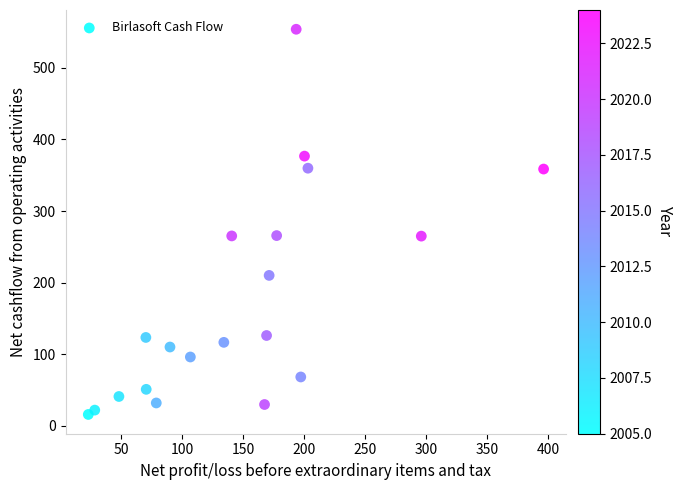

What is the range of X values (max minus min)?

373.0